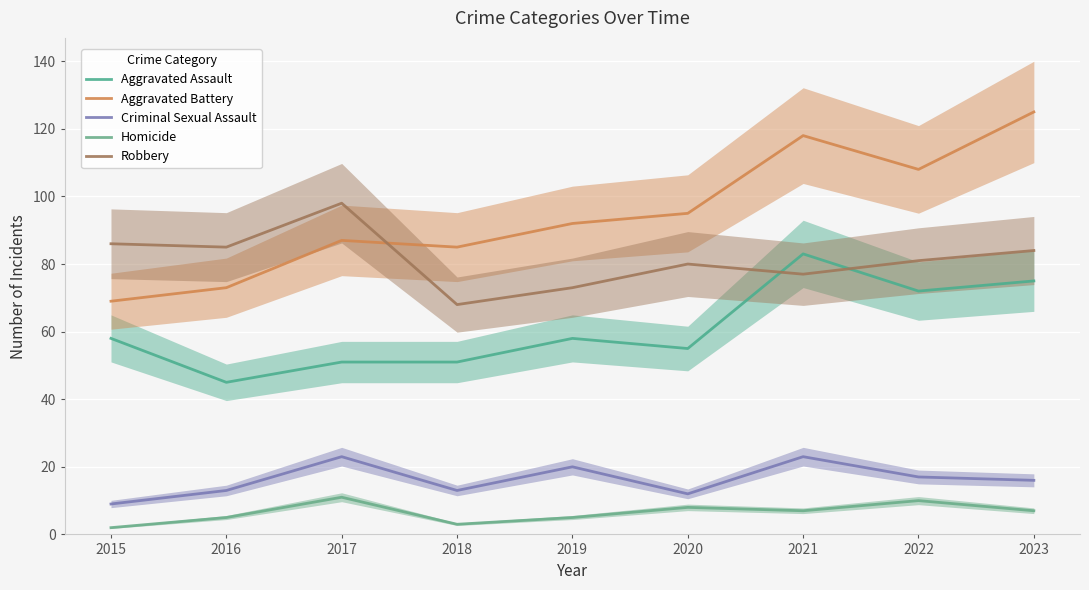

How many interior local peaks does the Robbery series have?

2